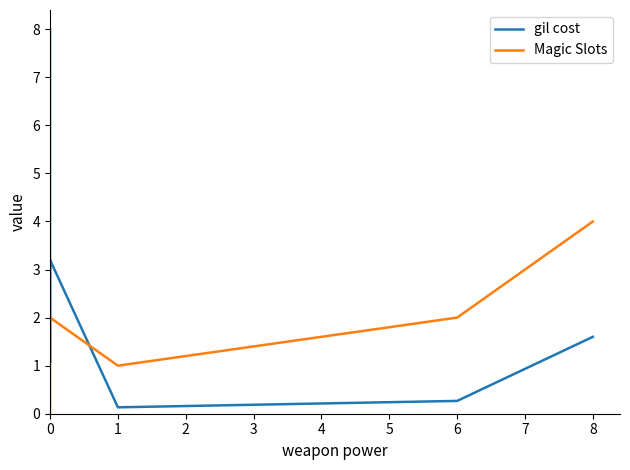

How many data points in Magic Slots are above 1?

3